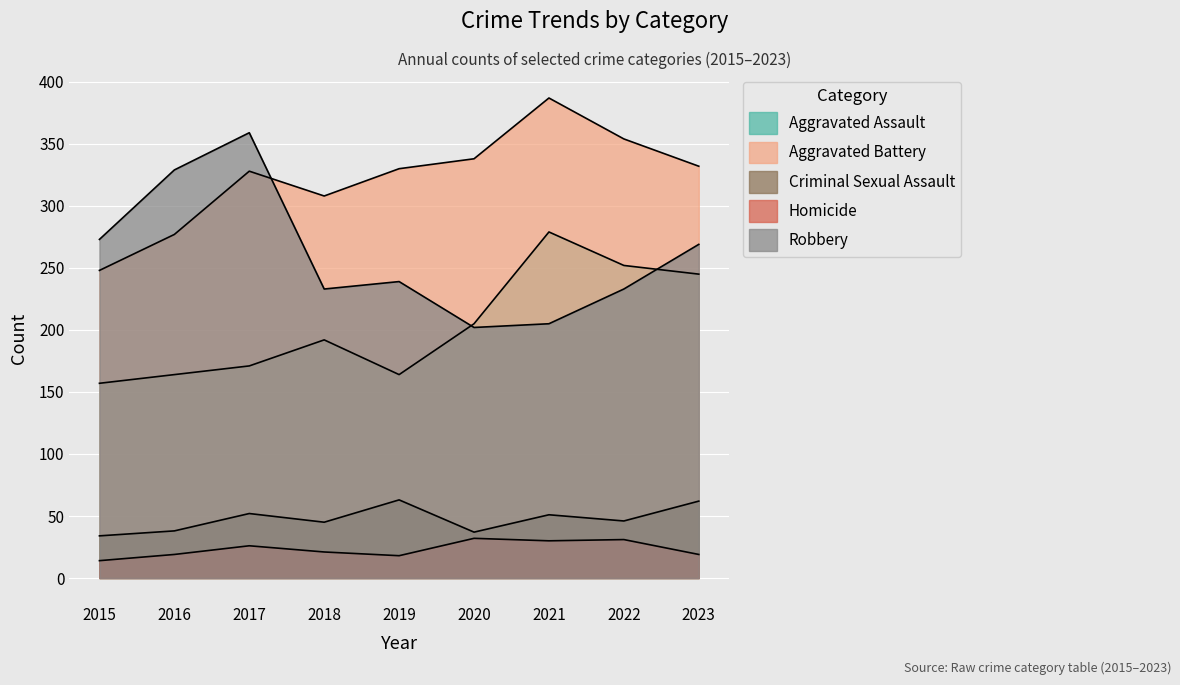

What is the sum of all Criminal Sexual Assault values?

428